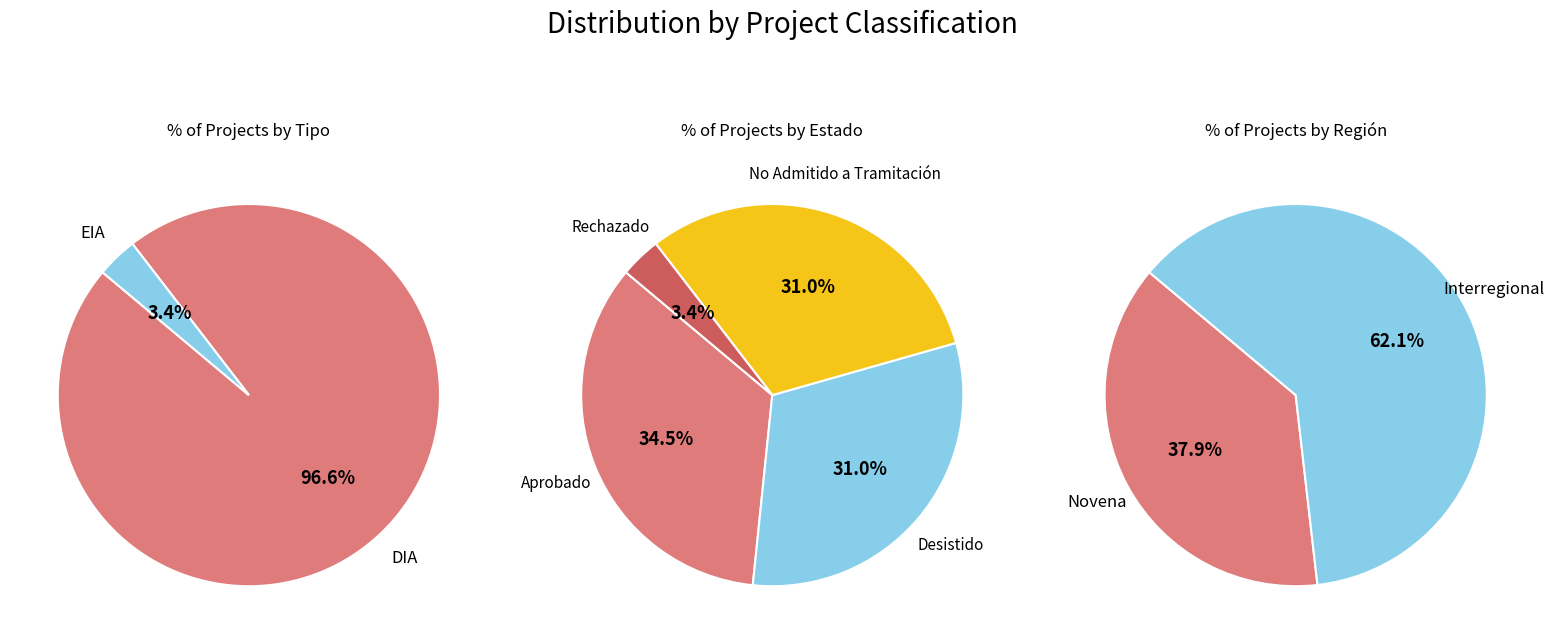

Count the number of slices in the pie.

2